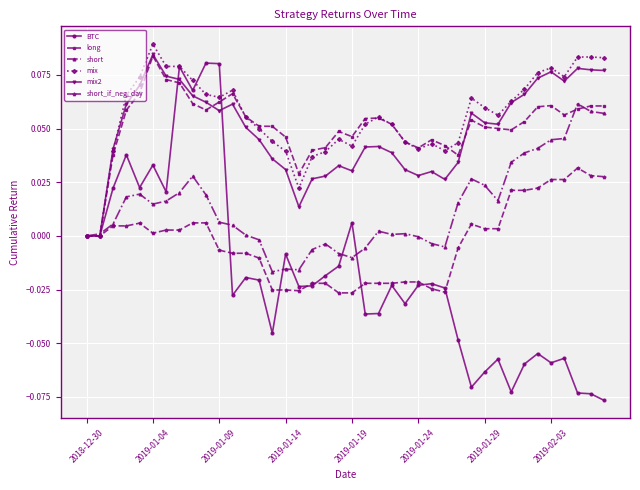

At which category does long reach its first local peak?

2019-01-04